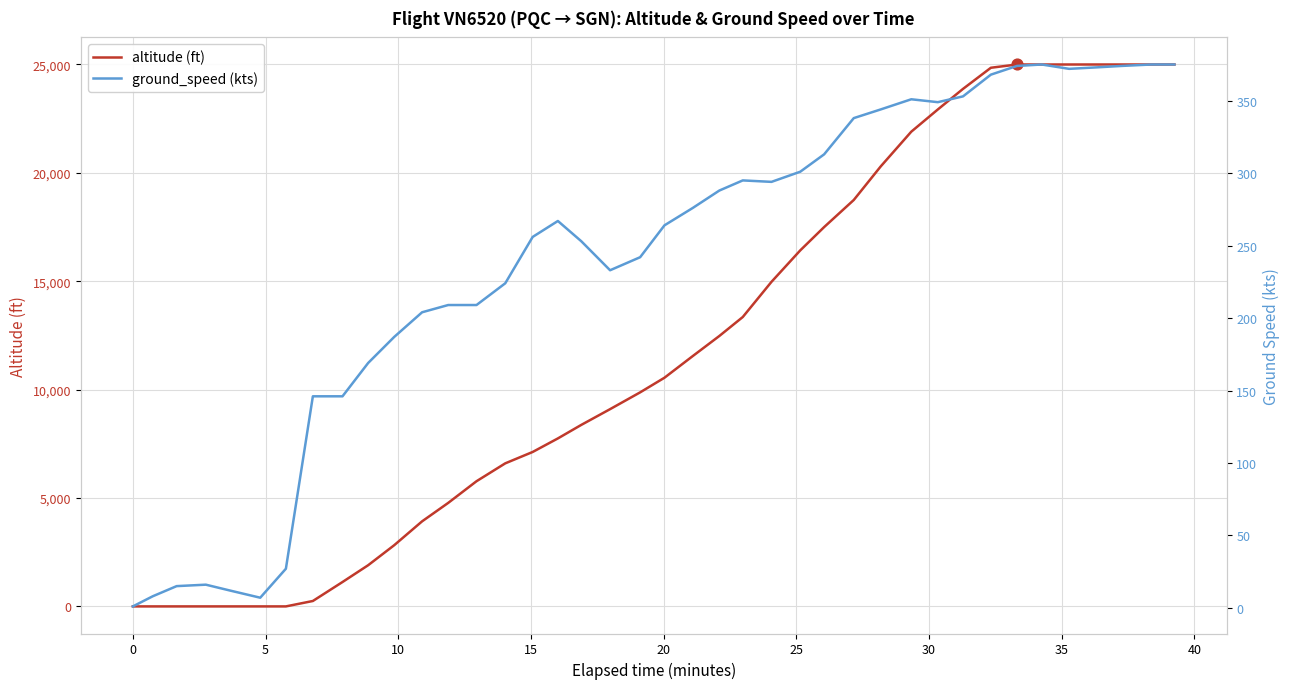

Which series has the largest total across all categories?

altitude (ft)